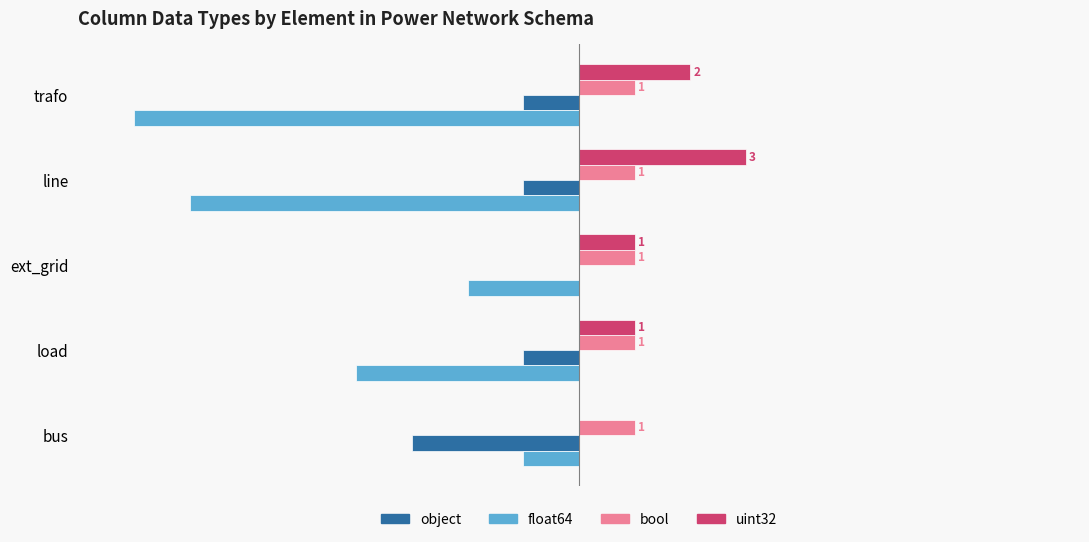

Between load and ext_grid, which series saw the biggest shift?

float64